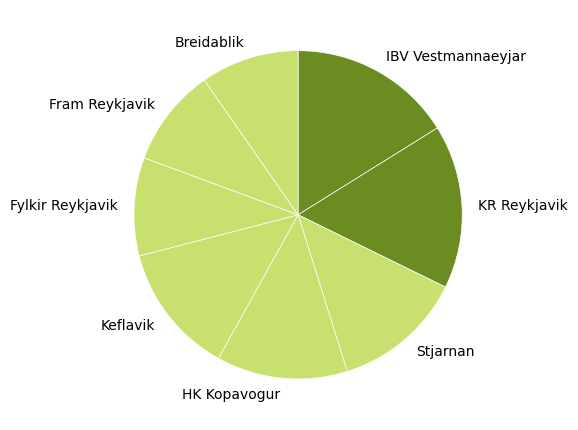

Do Fram Reykjavik and IBV Vestmannaeyjar together represent more than half of the pie?

No